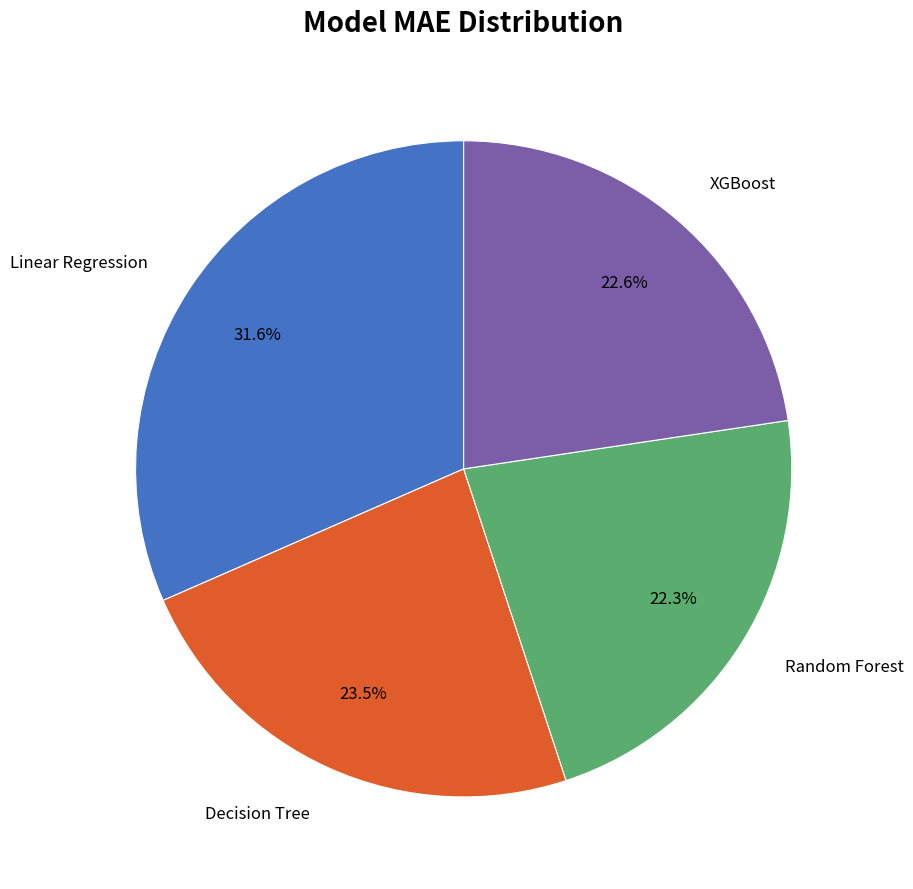

Does any single category account for the majority?

No